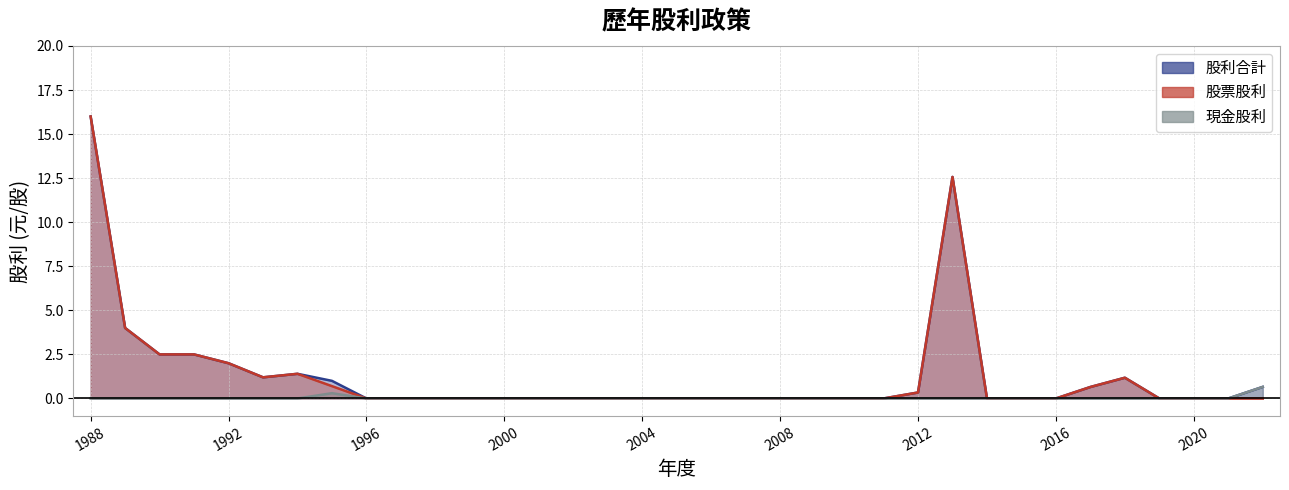

Is it true that 現金股利 equals 0.0 at 2021?

True